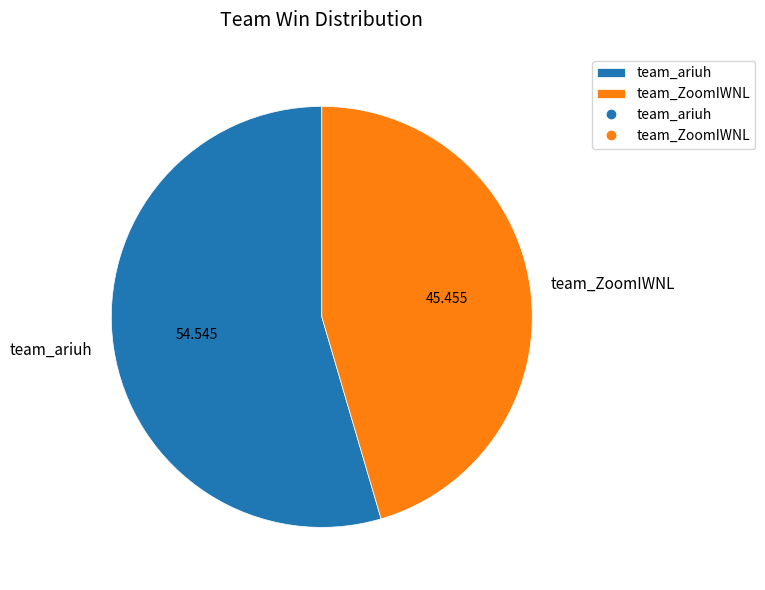

Is there any slice that represents more than half of the pie?

Yes